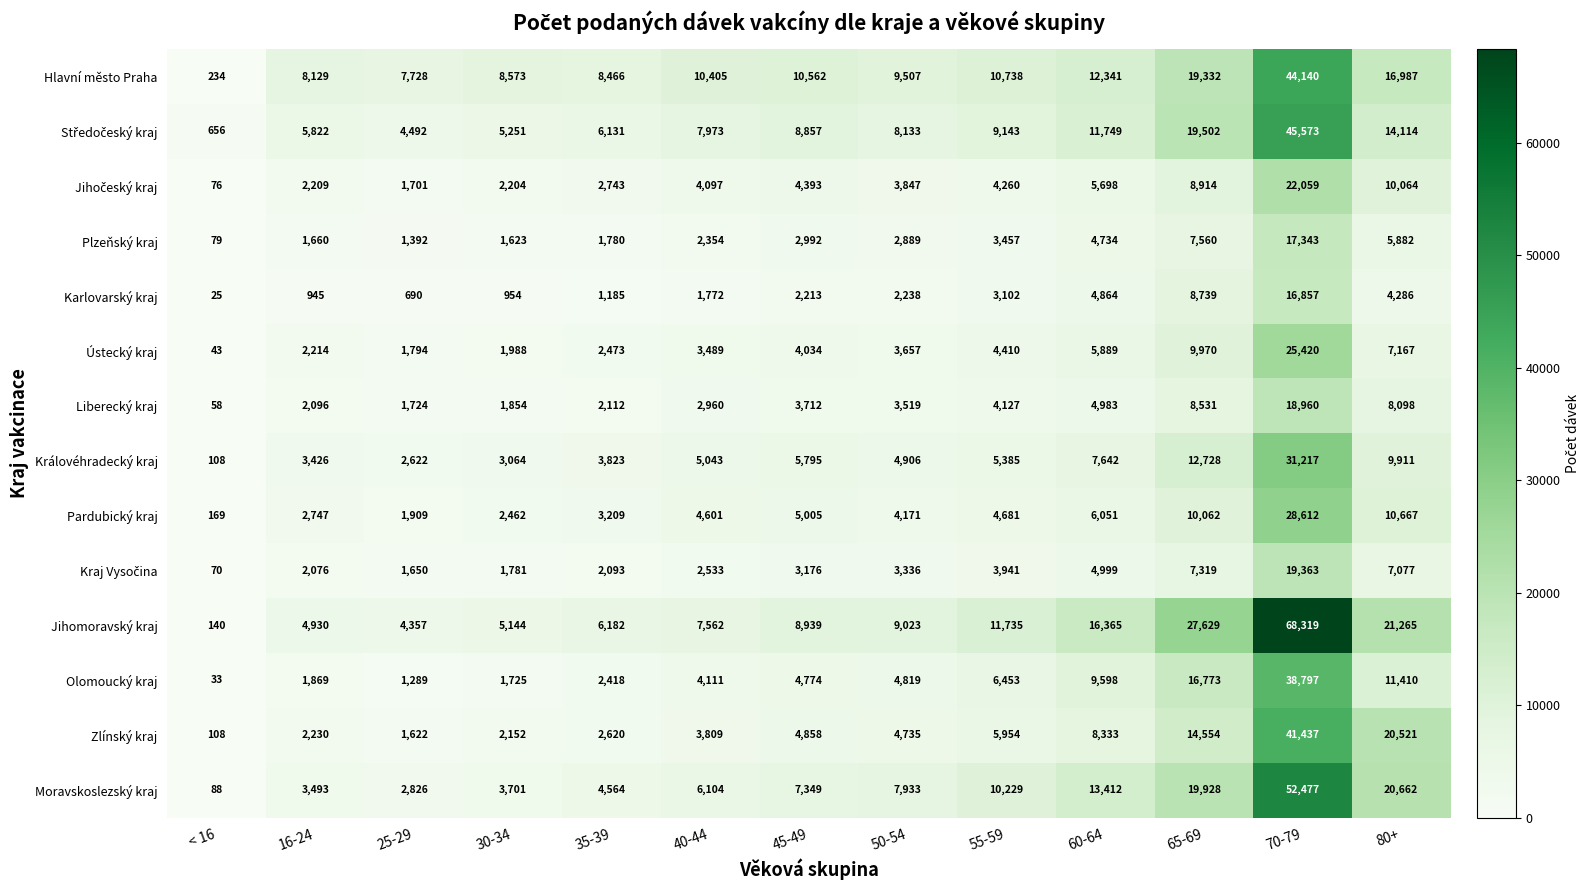

How many series are shown in this chart?

14